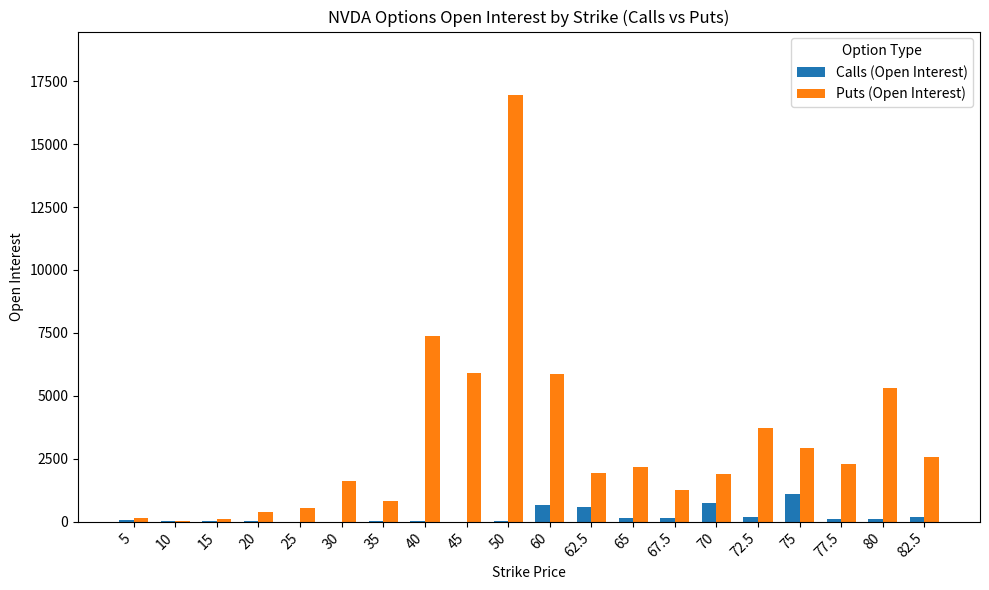

What is the greatest value displayed?

16935